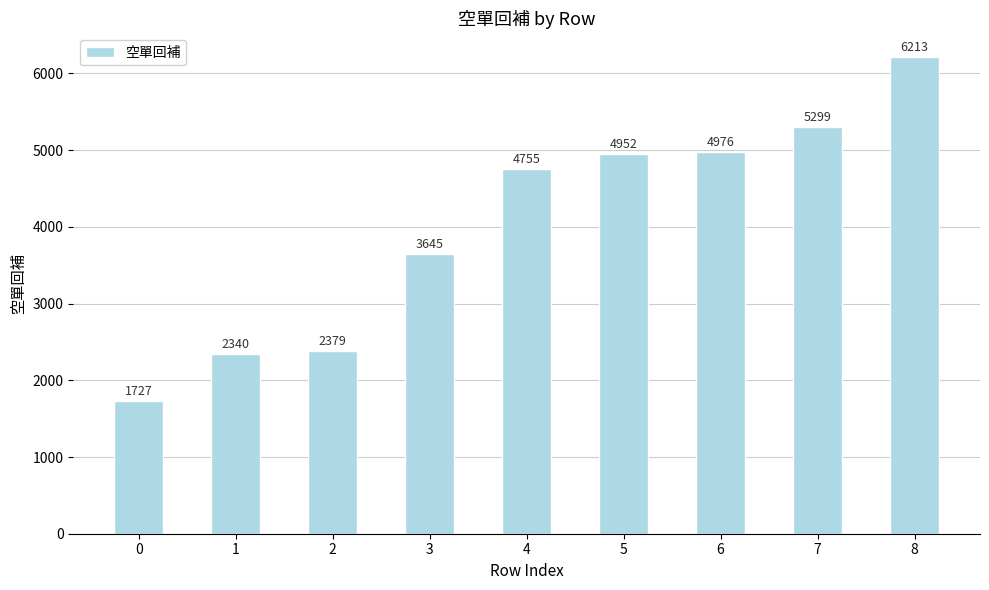

How many distinct data groups are displayed?

1